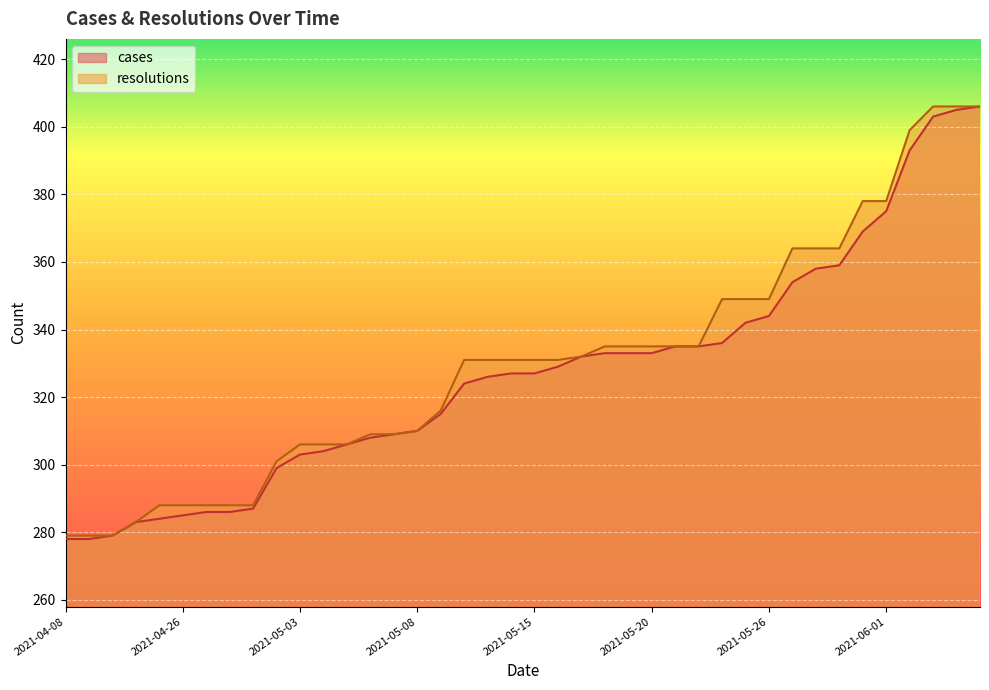

Rank the series by their maximum value, from lowest to highest.

cases, resolutions